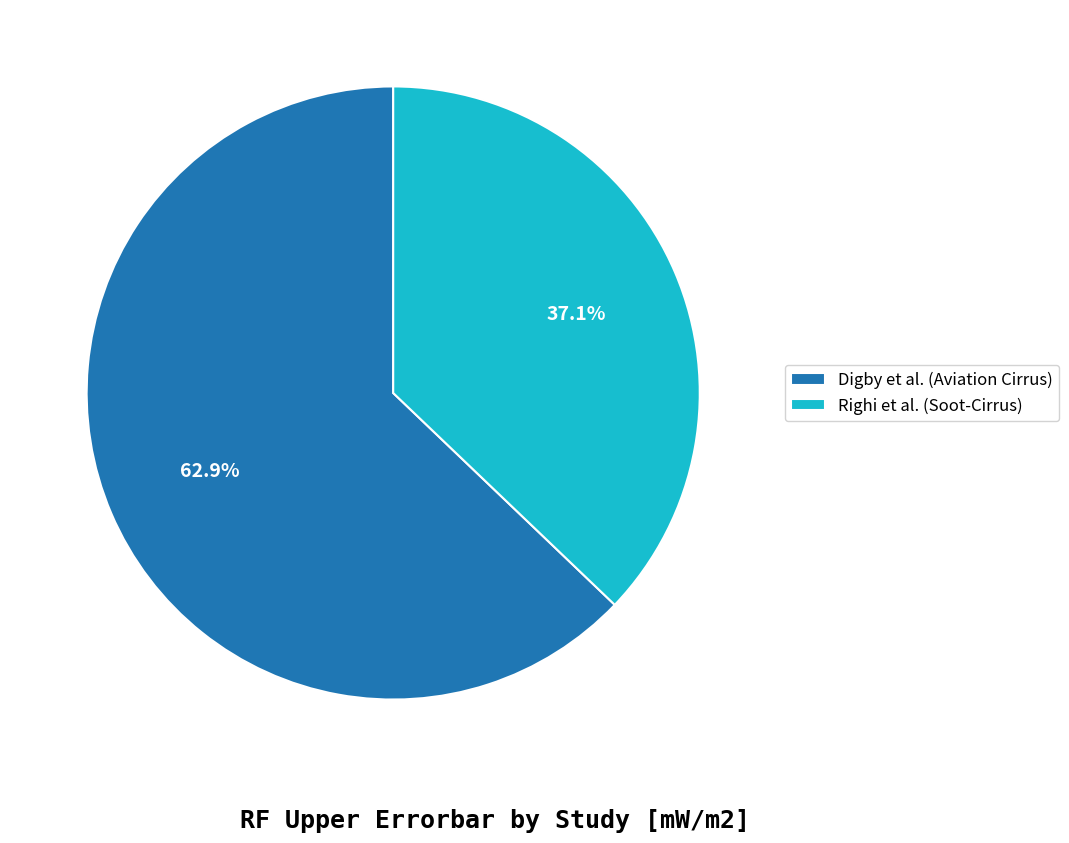

Which category has the biggest portion of the pie?

Digby et al. (Aviation Cirrus)